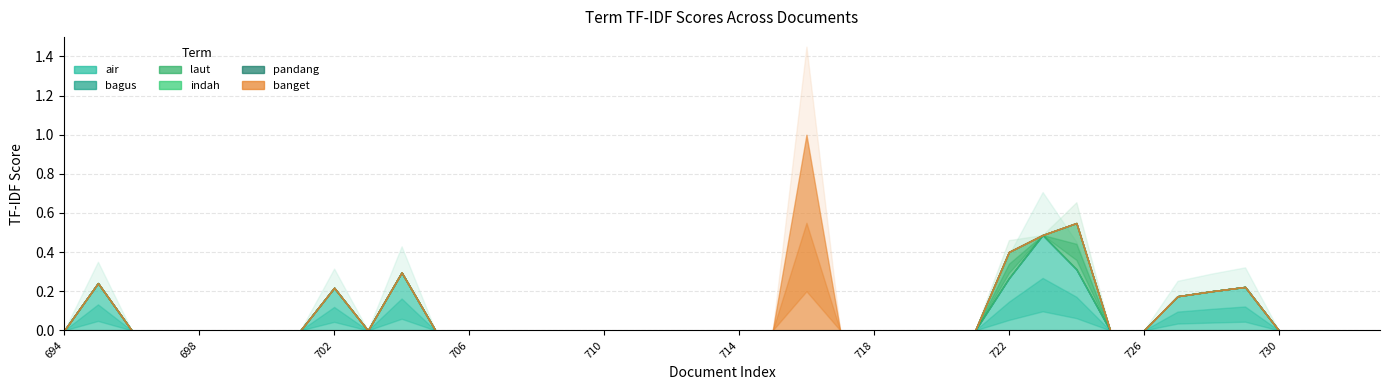

Where is laut nearest to the value 0?

694